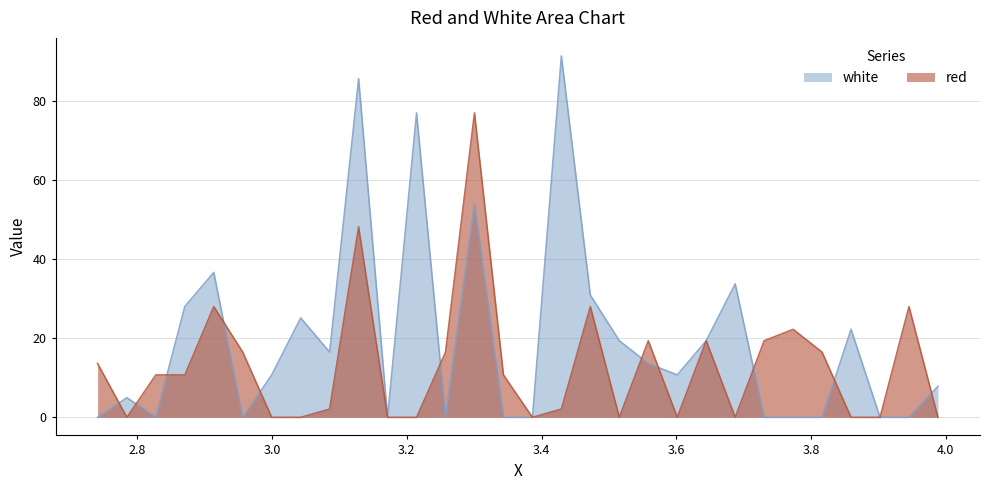

True or false: red and white intersect in this chart.

True